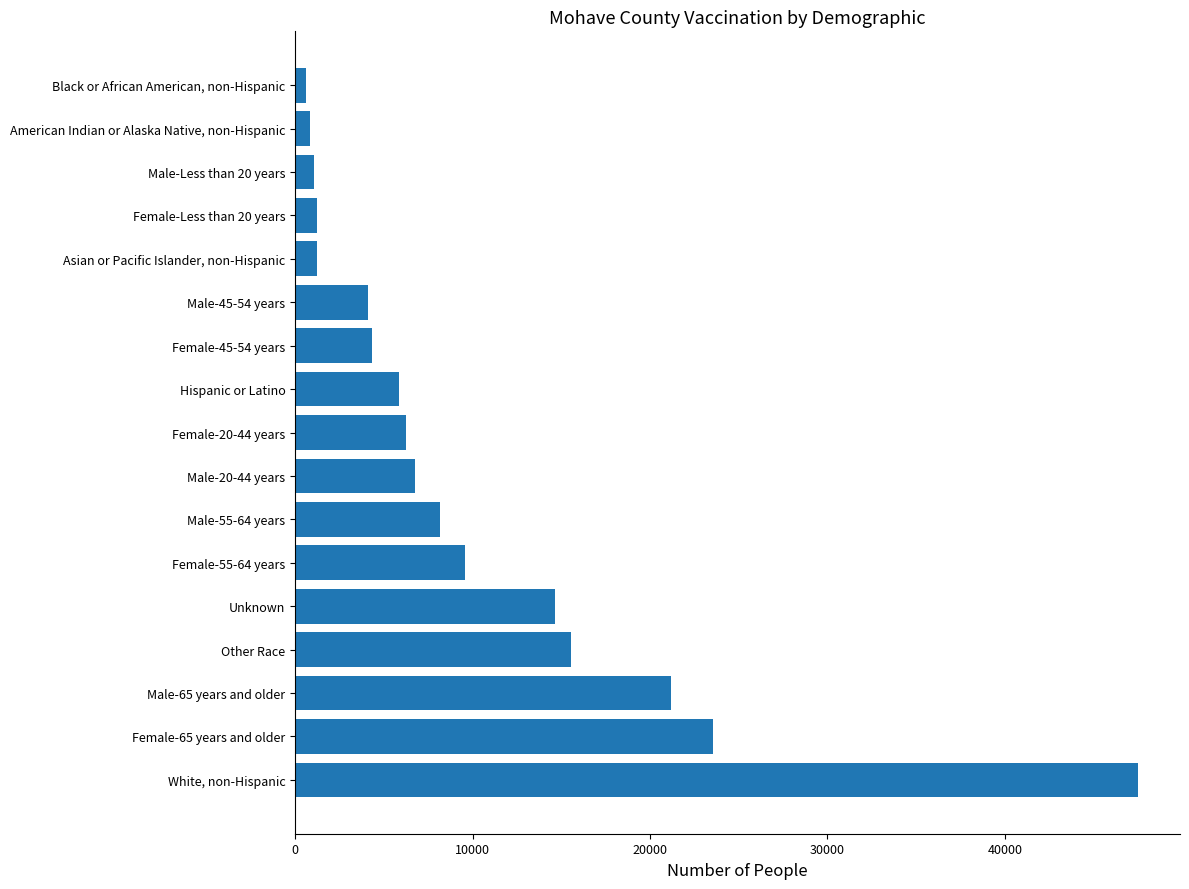

Rank the categories by value from highest to lowest.

White, non-Hispanic, Female-65 years and older, Male-65 years and older, Other Race, Unknown, Female-55-64 years, Male-55-64 years, Male-20-44 years, Female-20-44 years, Hispanic or Latino, Female-45-54 years, Male-45-54 years, Asian or Pacific Islander, non-Hispanic, Female-Less than 20 years, Male-Less than 20 years, American Indian or Alaska Native, non-Hispanic, Black or African American, non-Hispanic